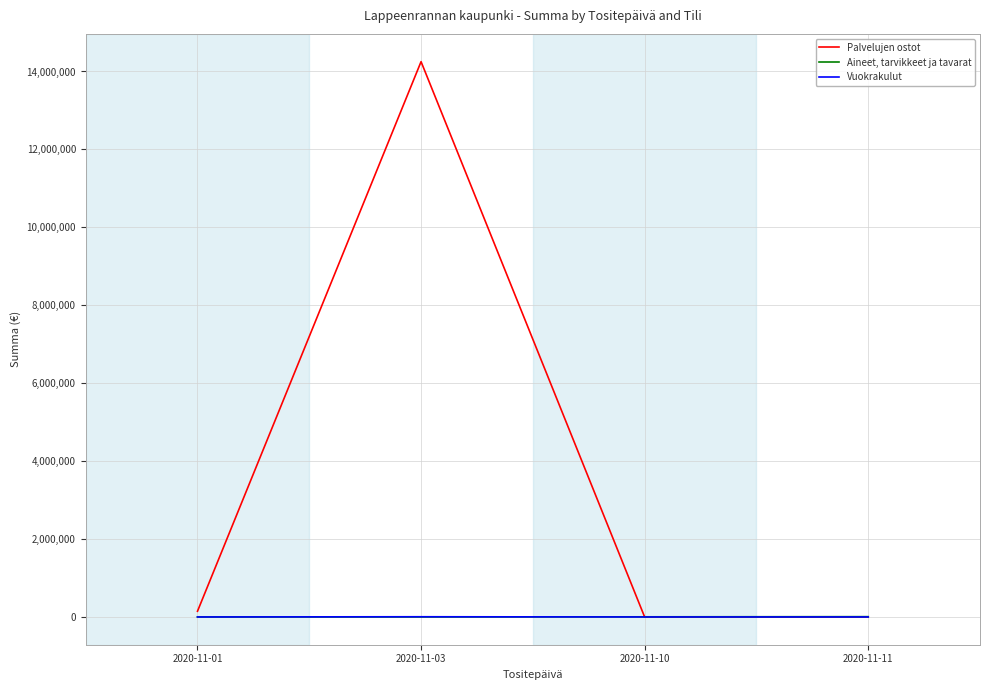

Rank the series at 2020-11-03 from highest to lowest value.

Palvelujen ostot, Vuokrakulut, Aineet, tarvikkeet ja tavarat